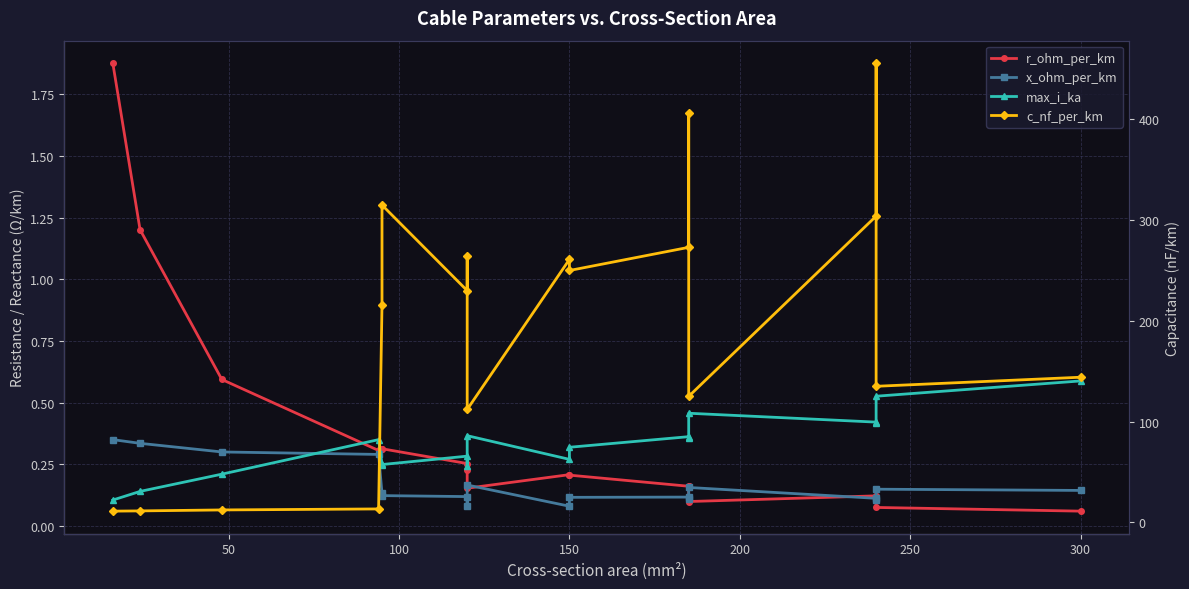

How many lines are shown in the chart?

4